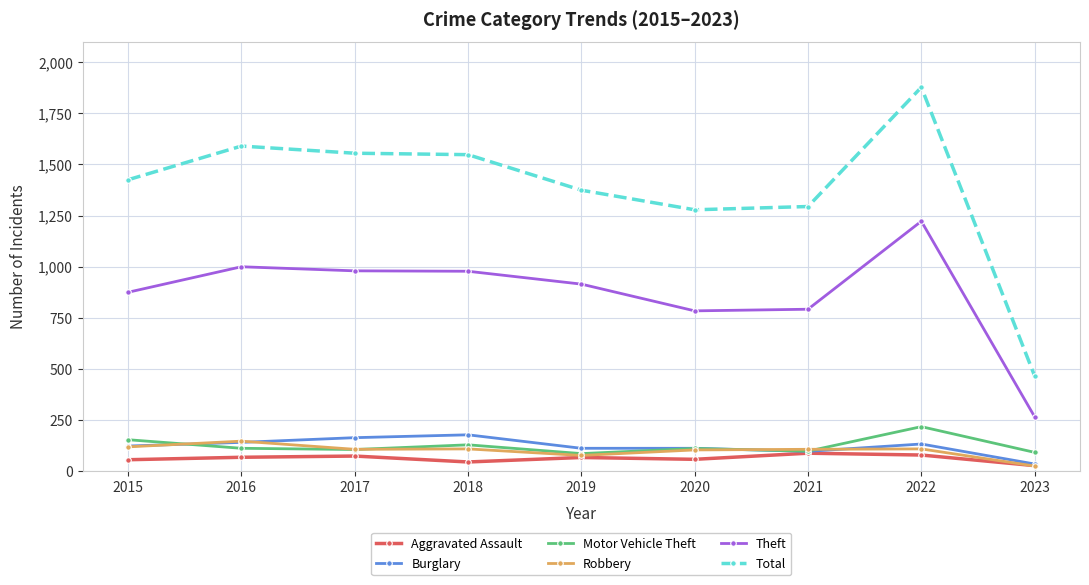

How many times do Motor Vehicle Theft and Burglary cross each other?

2